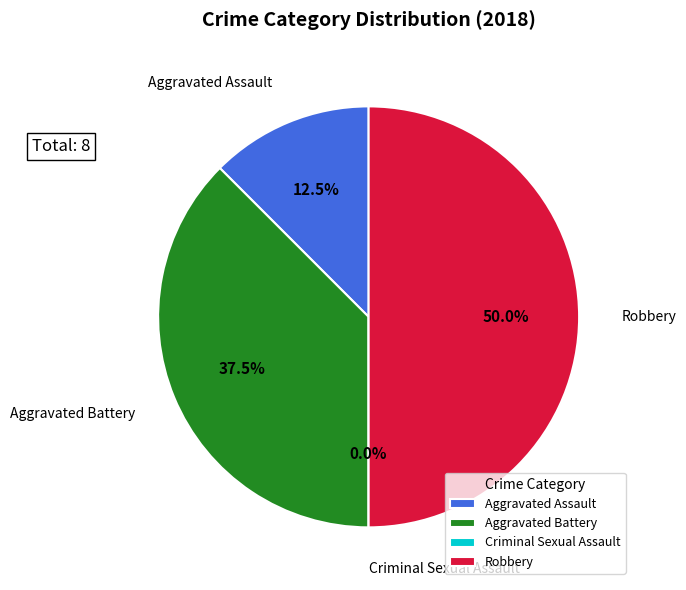

The Robbery slice represents 57% of the pie. True or false?

False